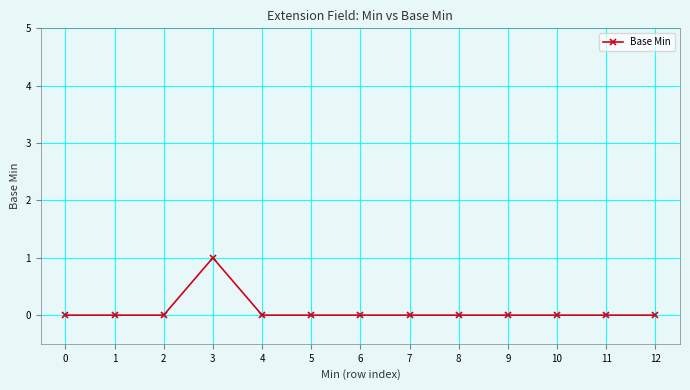

Reading left to right, list all the values displayed in this chart.

0	0	0	1	0	0	0	0	0	0	0	0	0